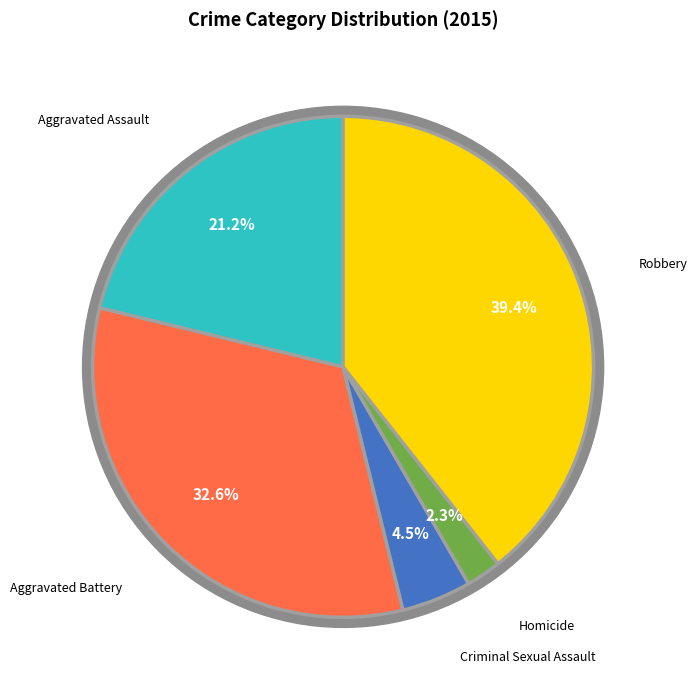

Which category has the smallest portion of the pie?

Homicide